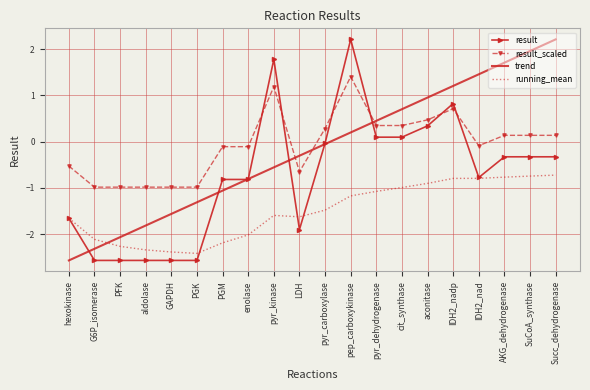

What is the difference between the highest and lowest values at LDH?

1.6